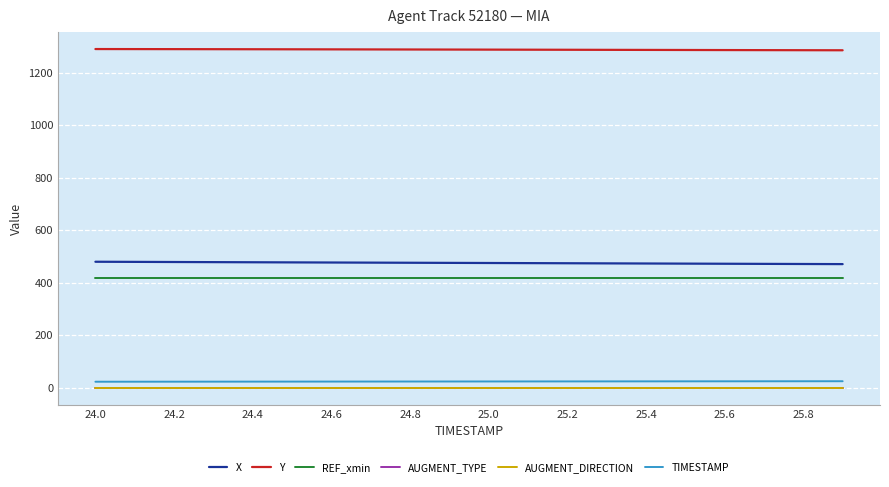

What is the highest value of the X series?

480.4